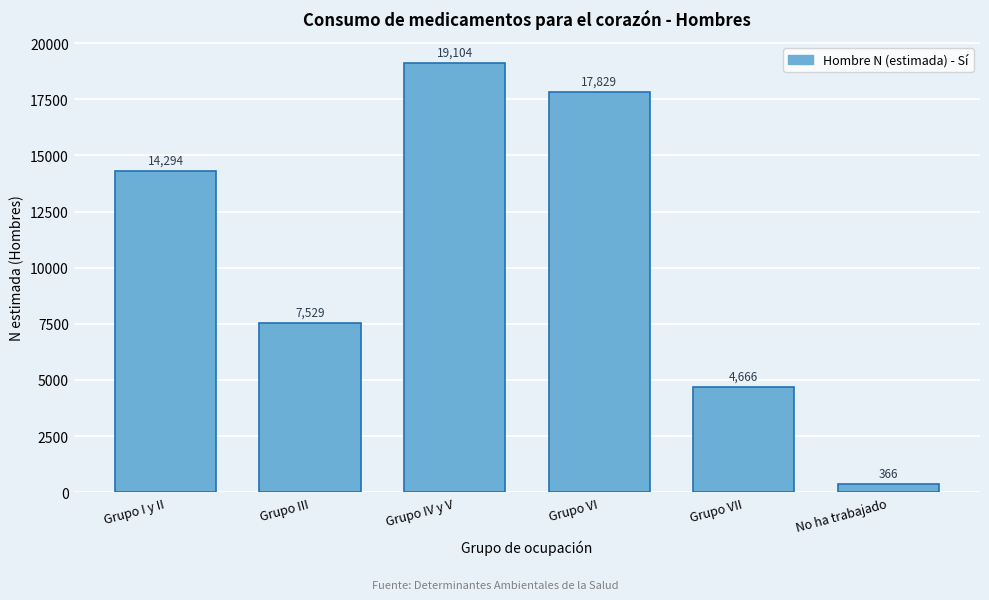

Reading right to left, extract all data points from this chart.

No ha trabajado=366	Grupo VII=4666	Grupo VI=17829	Grupo IV y V=19104	Grupo III=7529	Grupo I y II=14294